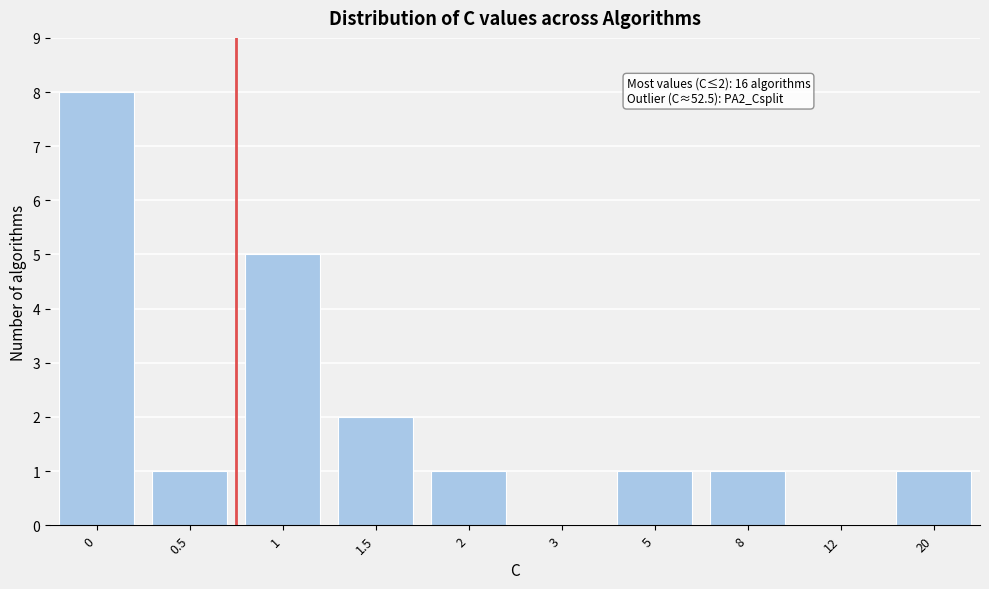

Reading left to right, transcribe all the data shown in this chart.

0=8	0.5=1	1=5	1.5=2	2=1	3=0	5=1	8=1	12=0	20=1